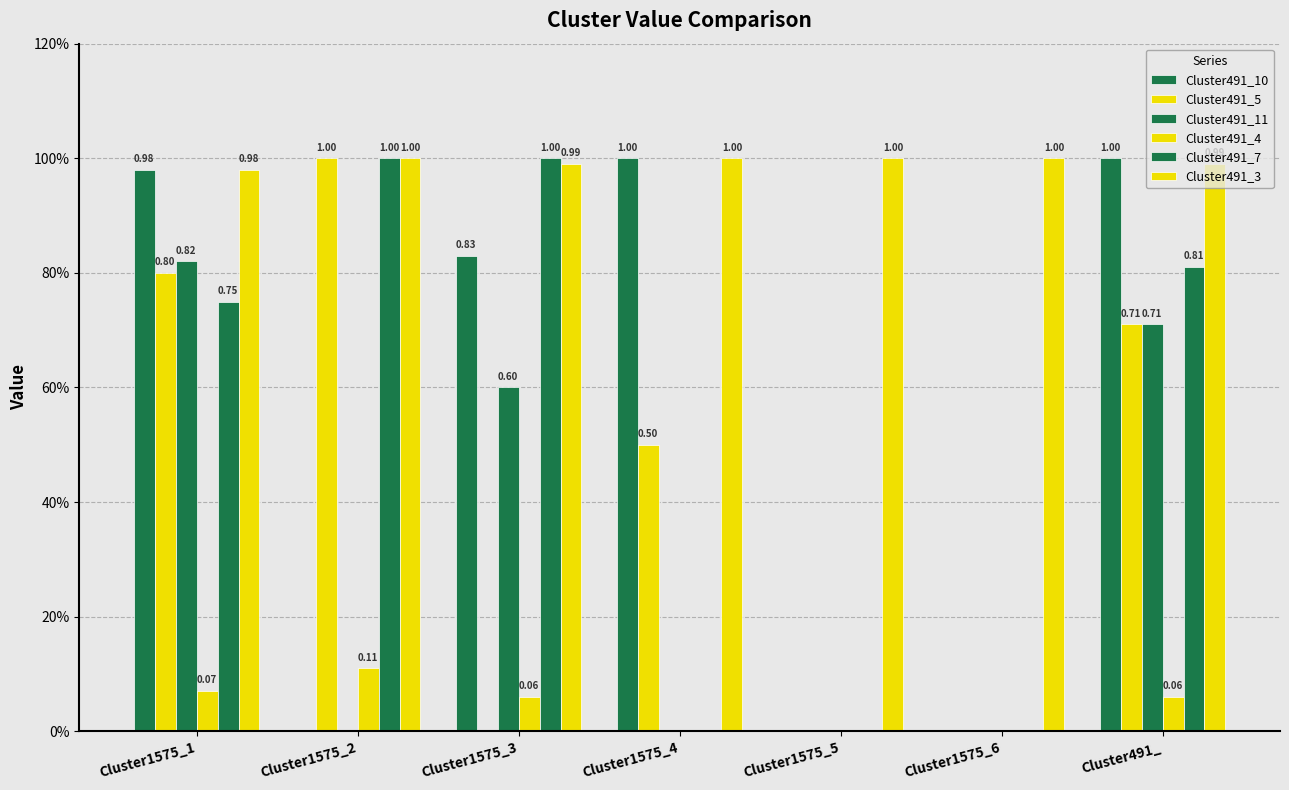

Reading right to left, what are all the values shown in this chart?

Cluster491_10: 1.0	0.0	0.0	1.0	0.8	0.0	1.0
Cluster491_5: 0.7	0.0	0.0	0.5	0.0	1.0	0.8
Cluster491_11: 0.7	0.0	0.0	0.0	0.6	0.0	0.8
Cluster491_4: 0.1	0.0	0.0	0.0	0.1	0.1	0.1
Cluster491_7: 0.8	0.0	0.0	0.0	1.0	1.0	0.8
Cluster491_3: 1.0	1.0	1.0	1.0	1.0	1.0	1.0